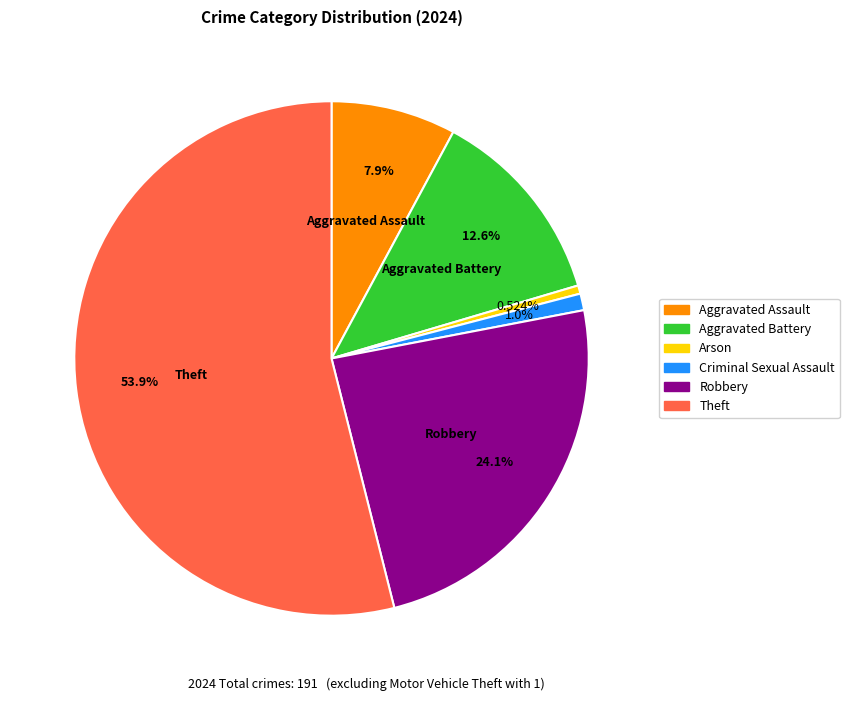

Count the number of slices in the pie.

6